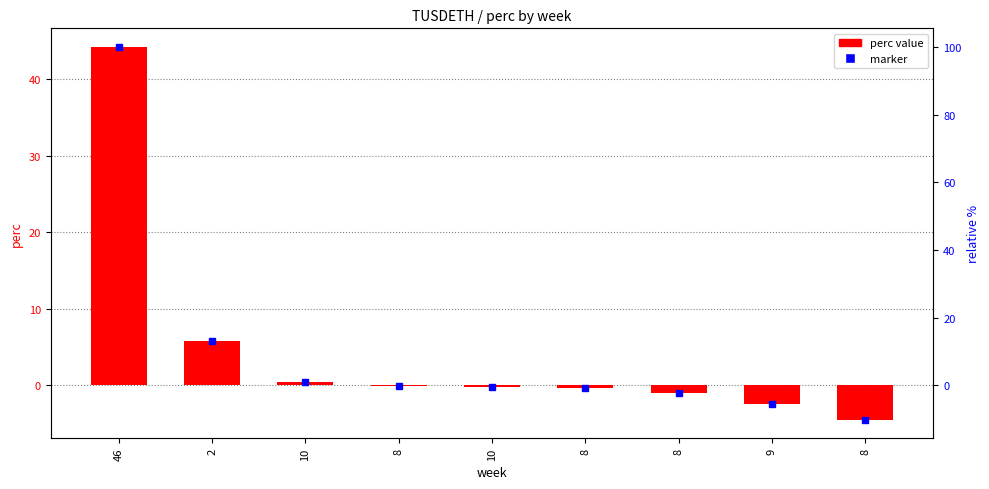

Is it true that the value at 8 is -1.3?

False